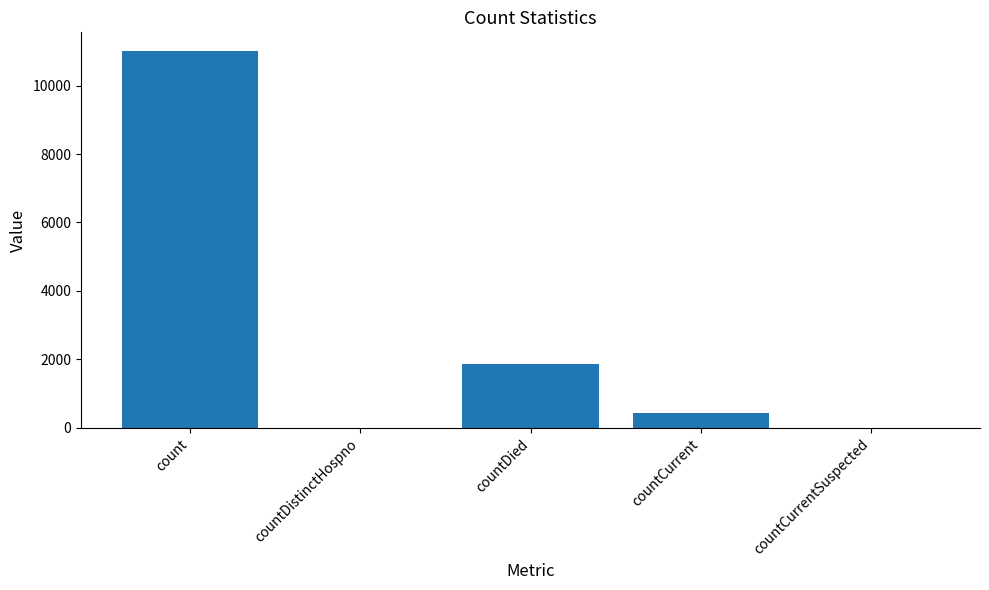

How many distinct data groups are displayed?

1